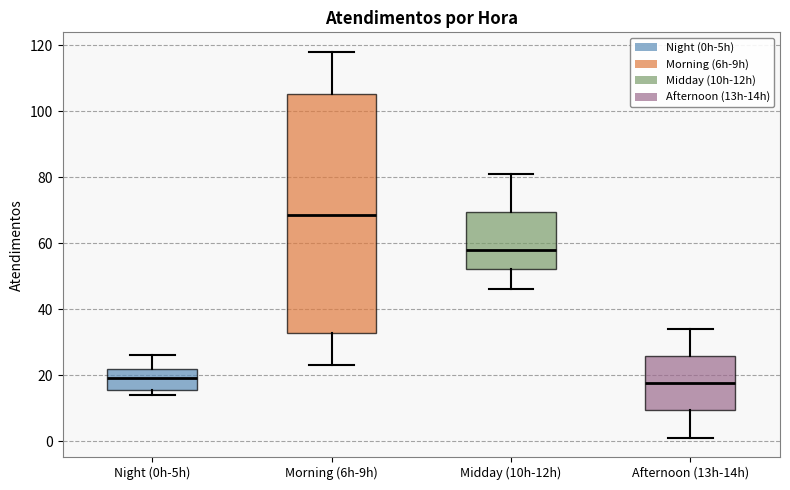

Reading left to right, read every box against the y-axis: the position of its median line, the range the box covers, and the ends of its whiskers. The values are not printed on the chart, so give them approximately, as read against the axis.

Night (0h-5h): median 20, box 16 to 22, whiskers 14 to 26
Morning (6h-9h): median 68, box 32 to 106, whiskers 24 to 118
Midday (10h-12h): median 58, box 52 to 70, whiskers 46 to 82
Afternoon (13h-14h): median 18, box 10 to 26, whiskers 2 to 34